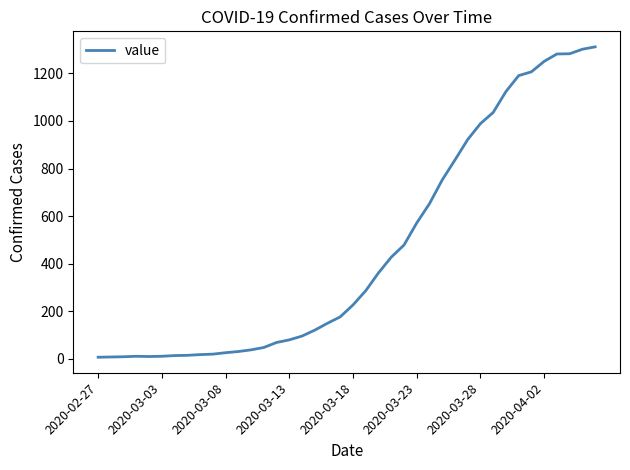

What is the maximum value shown in the chart?

1312